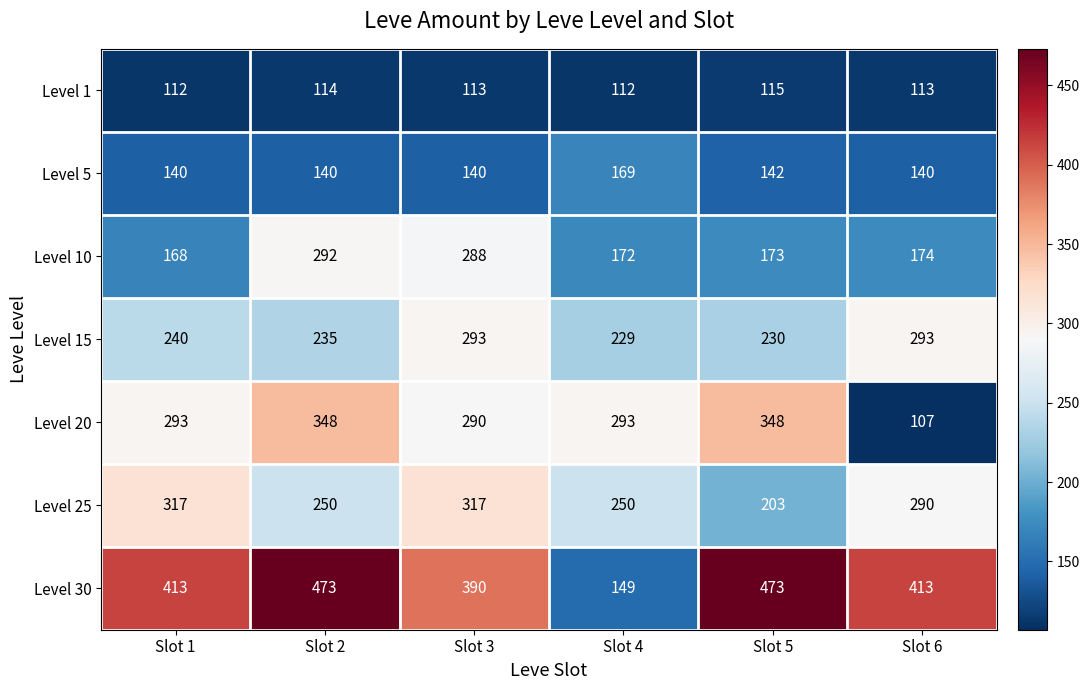

How many data points in Level 30 are less than 413?

2